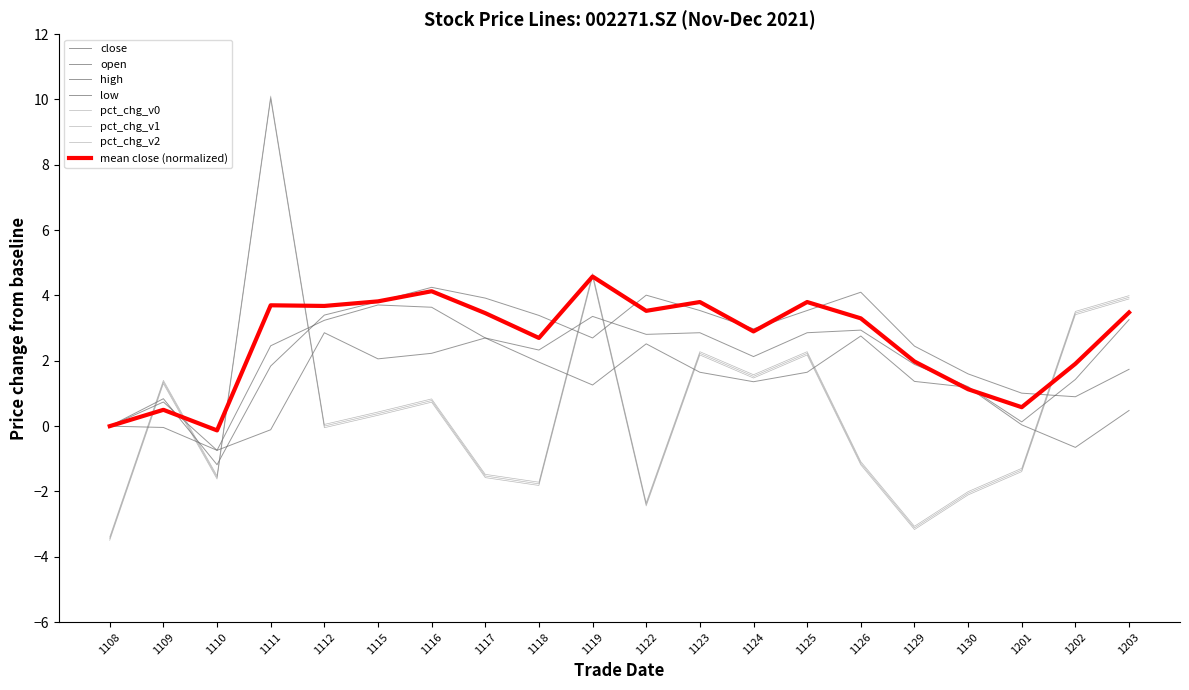

Which category has the lowest value across all series?

1108